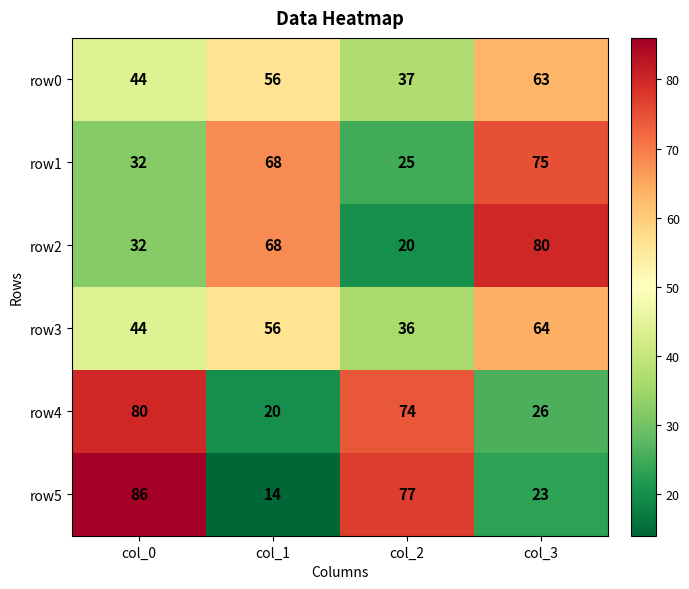

Which series has the widest spread of values?

row5